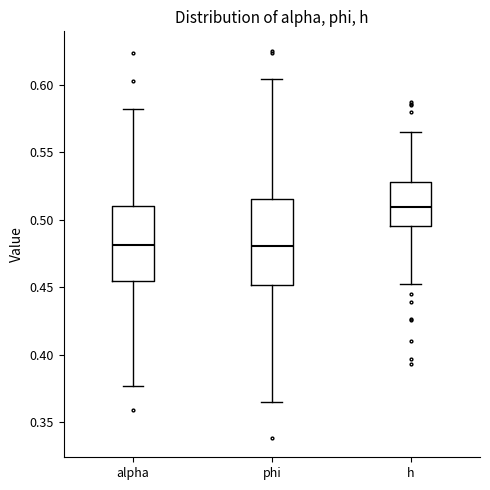

Comparing the boxes themselves (not the whiskers), which one is the tallest?

phi